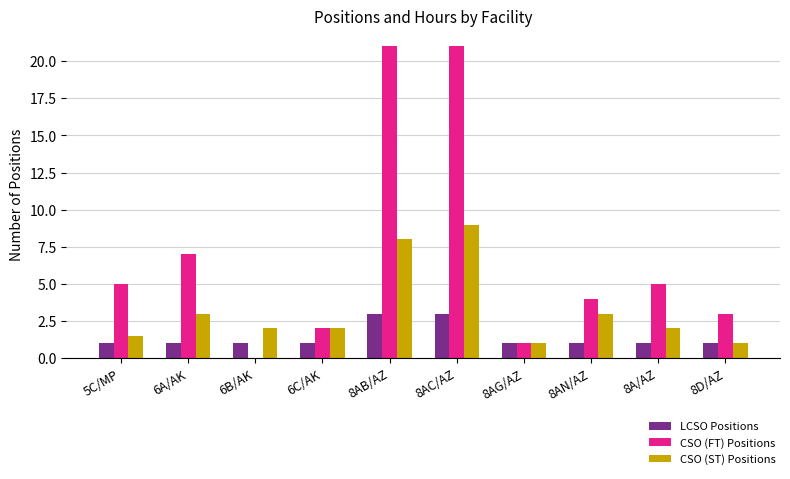

What is the total value across all series at 8D/AZ?

5.0